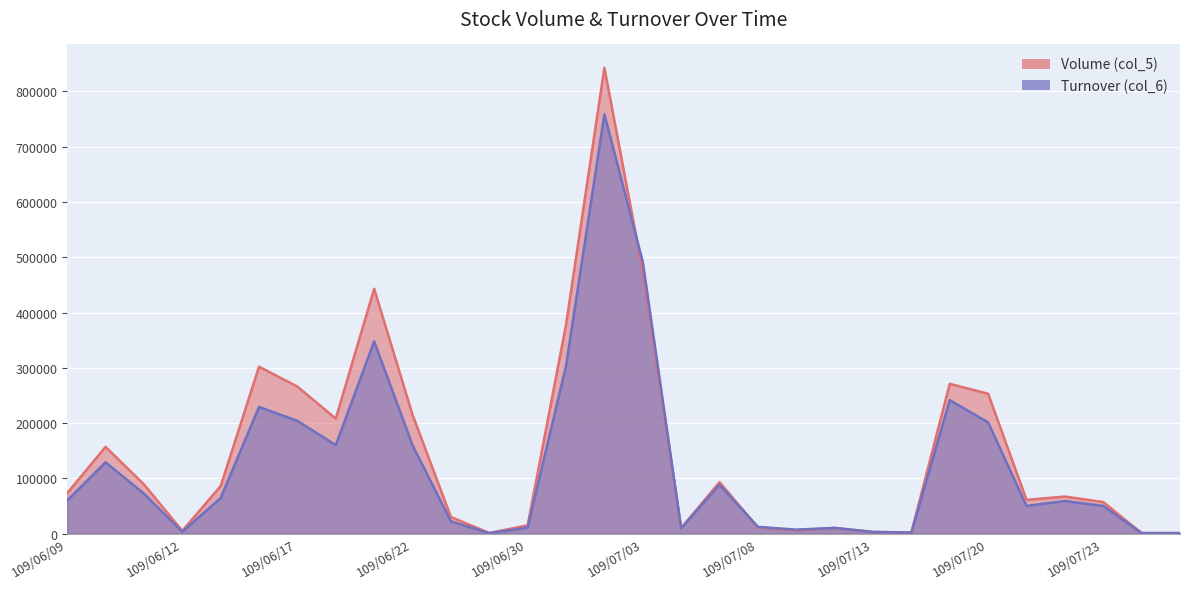

Is it true that Volume (col_5) equals 39891 at 109/06/11?

False